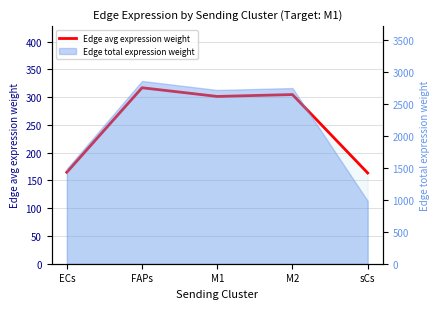

How many points are lower than both their immediate neighbors (excluding endpoints)?

1